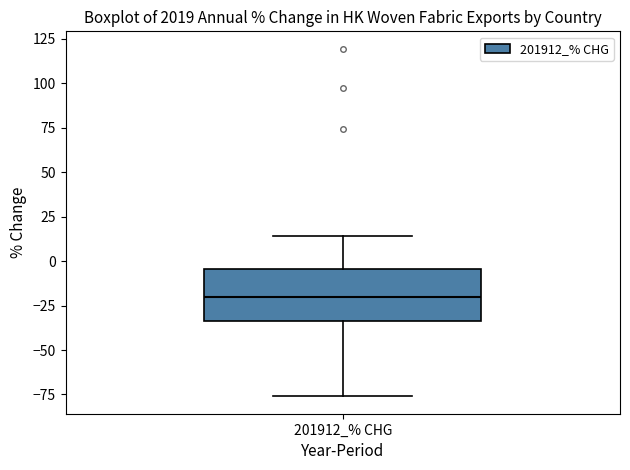

Where is the lower edge of the box for 201912_% CHG on the y-axis? The values are not printed on the chart, so give them approximately, as read against the axis.

-35